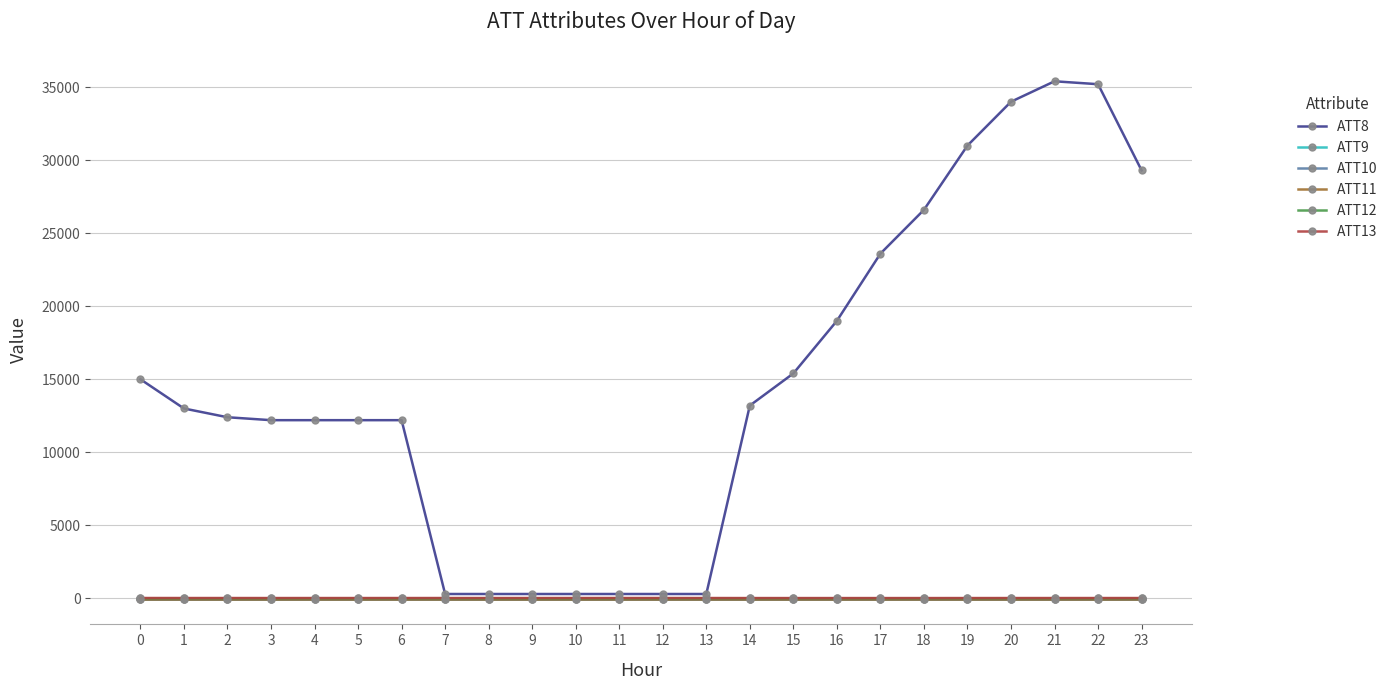

True or false: ATT11 and ATT10 intersect in this chart.

False